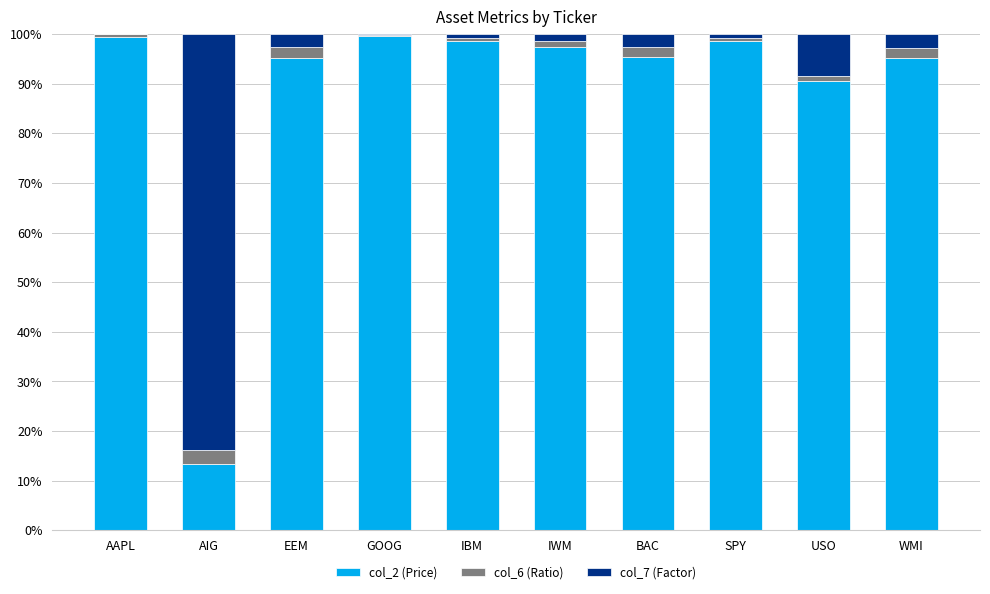

The value of col_2 (Price) at SPY is 98.6. True or false?

True